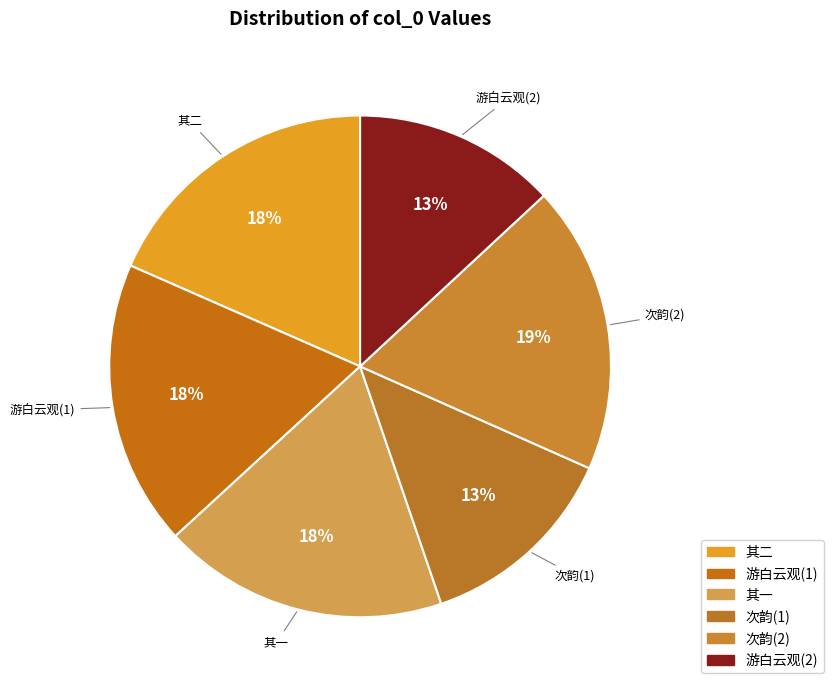

Does any single category account for the majority?

No